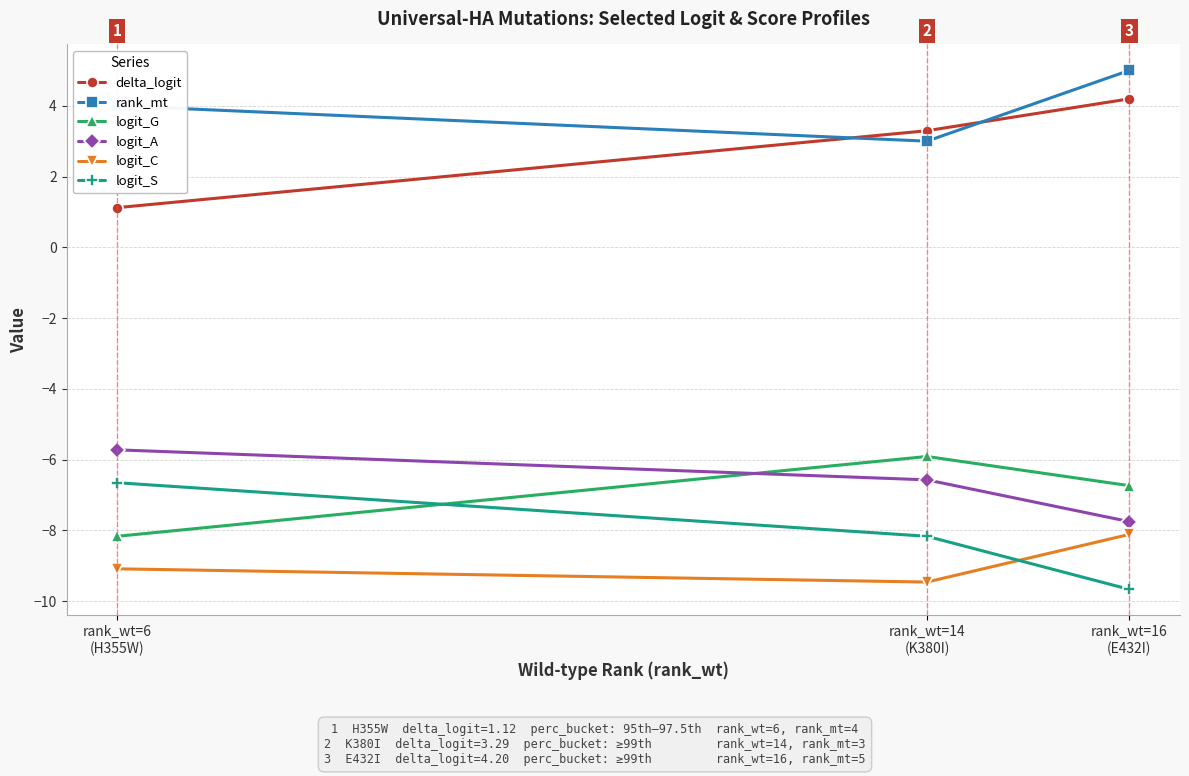

Does the chart display data point markers on the line(s)?

Yes